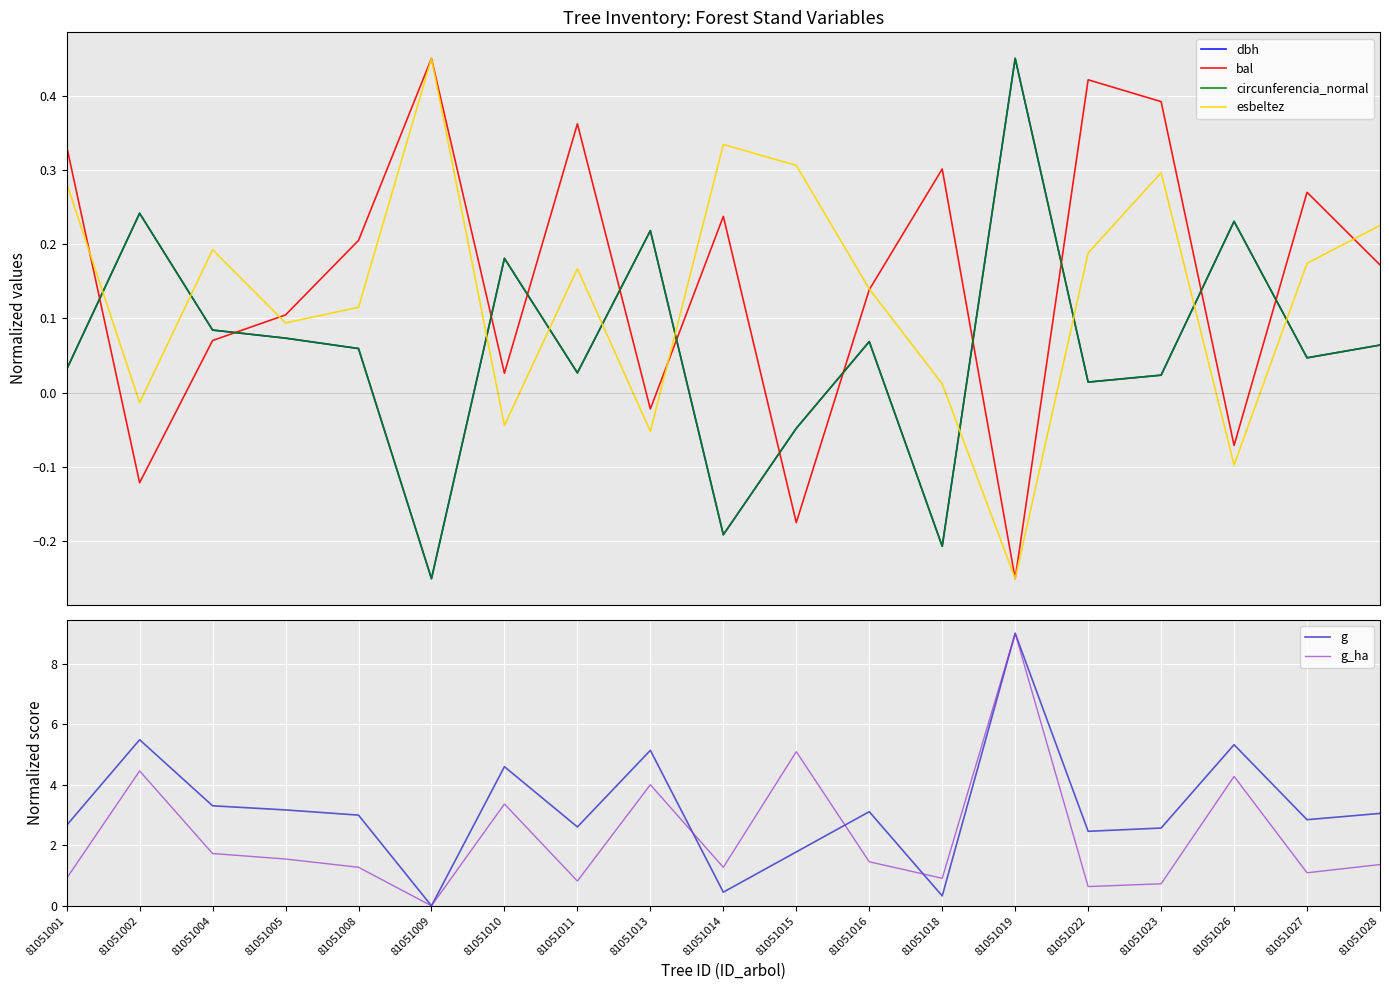

Reading right to left, extract all data points from this chart.

dbh: 81051028=0.1	81051027=0.0	81051026=0.2	81051023=0.0	81051022=0.0	81051019=0.4	81051018=-0.2	81051016=0.1	81051015=-0.0	81051014=-0.2	81051013=0.2	81051011=0.0	81051010=0.2	81051009=-0.2	81051008=0.1	81051005=0.1	81051004=0.1	81051002=0.2	81051001=0.0
bal: 81051028=0.2	81051027=0.3	81051026=-0.1	81051023=0.4	81051022=0.4	81051019=-0.2	81051018=0.3	81051016=0.1	81051015=-0.2	81051014=0.2	81051013=-0.0	81051011=0.4	81051010=0.0	81051009=0.4	81051008=0.2	81051005=0.1	81051004=0.1	81051002=-0.1	81051001=0.3
circunferencia_normal: 81051028=0.1	81051027=0.0	81051026=0.2	81051023=0.0	81051022=0.0	81051019=0.4	81051018=-0.2	81051016=0.1	81051015=-0.0	81051014=-0.2	81051013=0.2	81051011=0.0	81051010=0.2	81051009=-0.2	81051008=0.1	81051005=0.1	81051004=0.1	81051002=0.2	81051001=0.0
esbeltez: 81051028=0.2	81051027=0.2	81051026=-0.1	81051023=0.3	81051022=0.2	81051019=-0.2	81051018=0.0	81051016=0.1	81051015=0.3	81051014=0.3	81051013=-0.1	81051011=0.2	81051010=-0.0	81051009=0.4	81051008=0.1	81051005=0.1	81051004=0.2	81051002=-0.0	81051001=0.3
g: 81051028=3.1	81051027=2.8	81051026=5.3	81051023=2.6	81051022=2.5	81051019=9.0	81051018=0.3	81051016=3.1	81051015=1.8	81051014=0.5	81051013=5.1	81051011=2.6	81051010=4.6	81051009=0.0	81051008=3.0	81051005=3.2	81051004=3.3	81051002=5.5	81051001=2.7
g_ha: 81051028=1.4	81051027=1.1	81051026=4.3	81051023=0.7	81051022=0.6	81051019=9.0	81051018=0.9	81051016=1.5	81051015=5.1	81051014=1.3	81051013=4.0	81051011=0.8	81051010=3.4	81051009=0.0	81051008=1.3	81051005=1.5	81051004=1.7	81051002=4.5	81051001=0.9